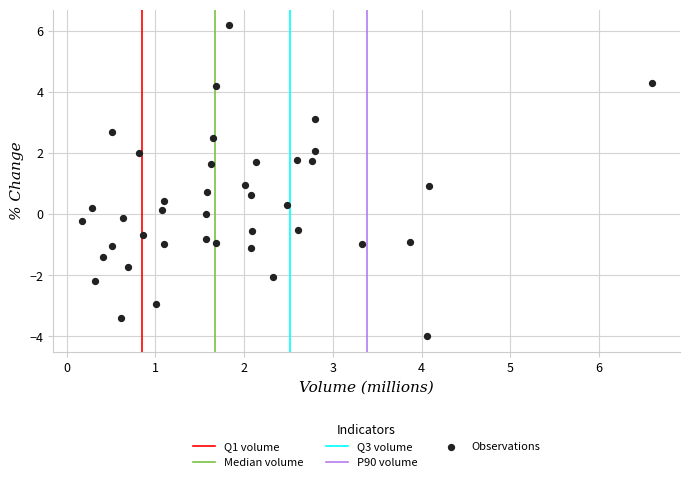

What is the range of X values (max minus min)?

6.4